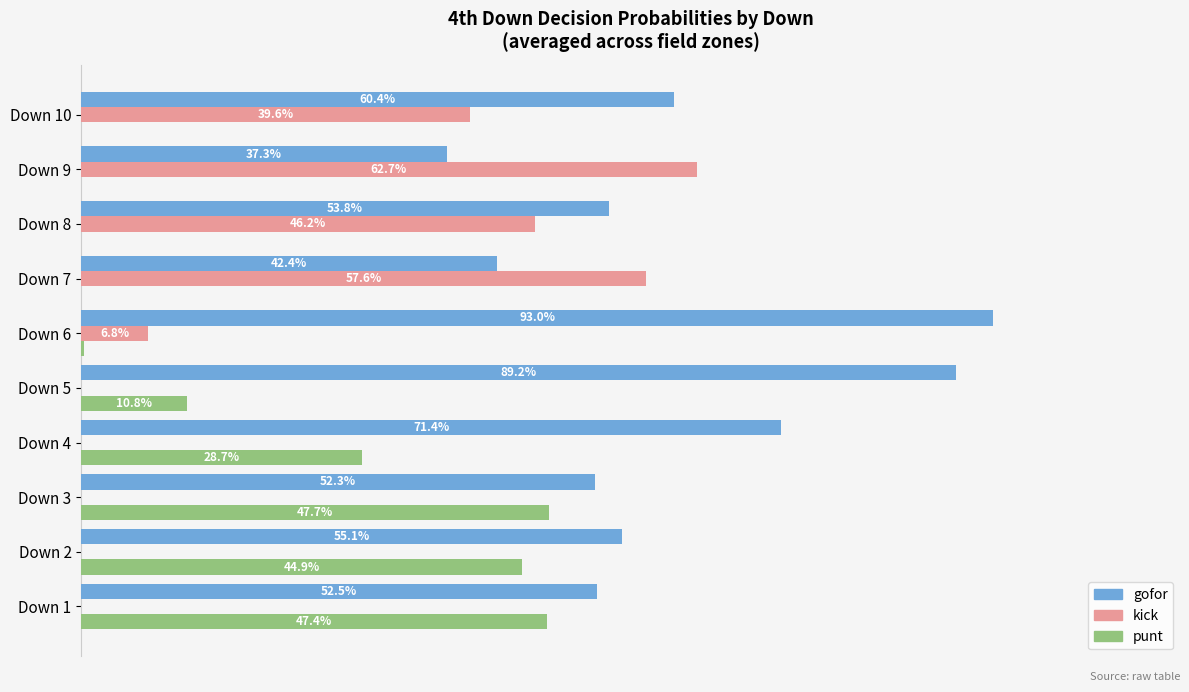

What are all the series names shown in the legend?

gofor, kick, punt